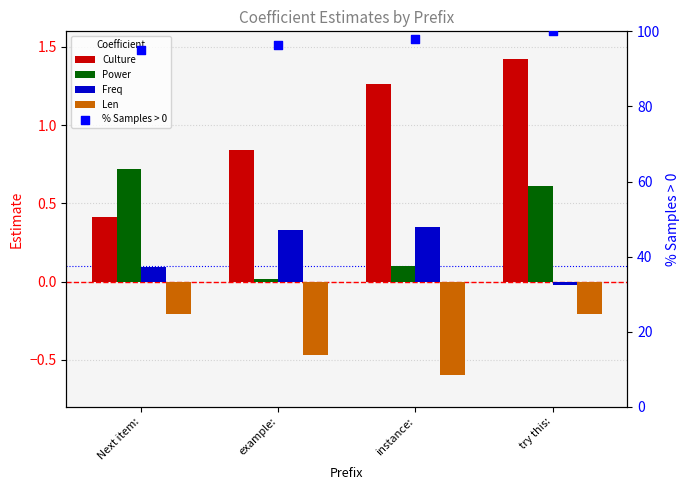

Which series has the widest spread of Y values?

% Samples > 0